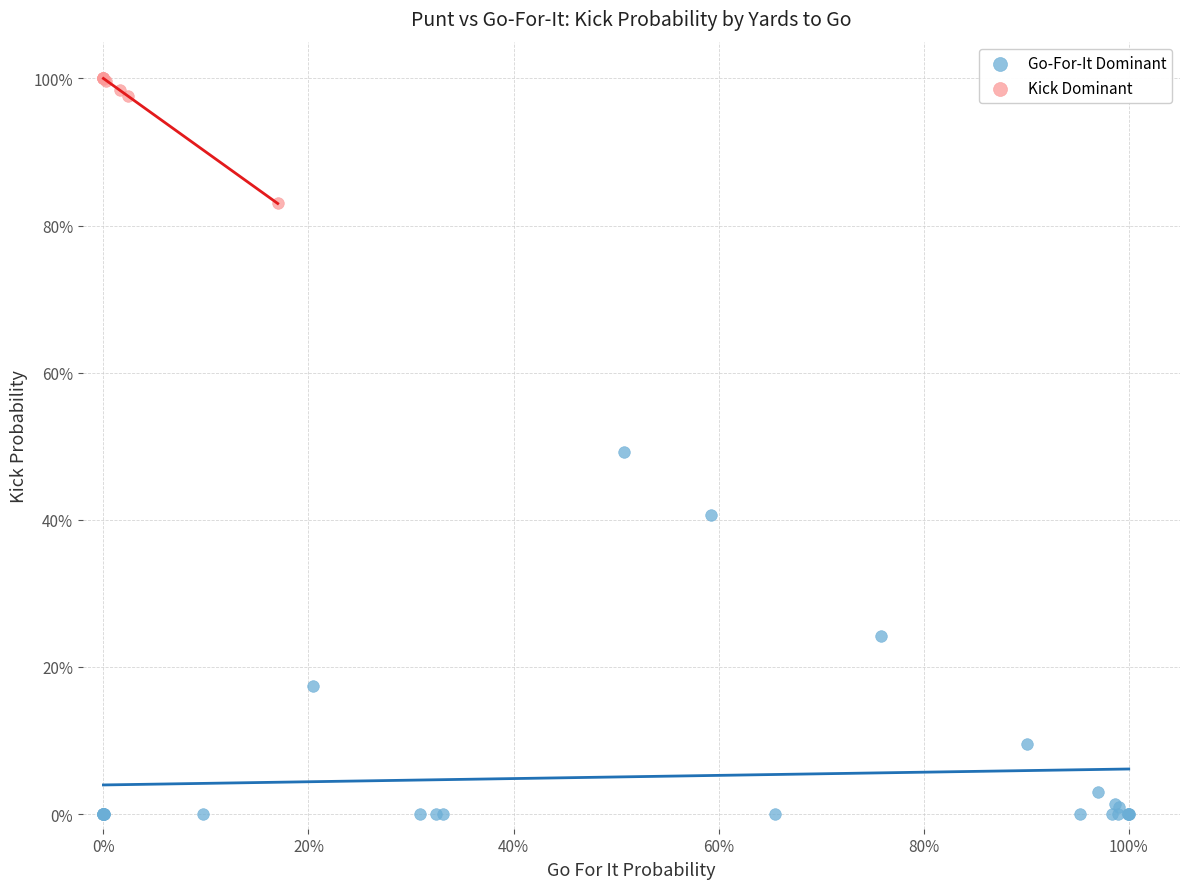

Which series has the widest spread of Y values?

Go-For-It Dominant